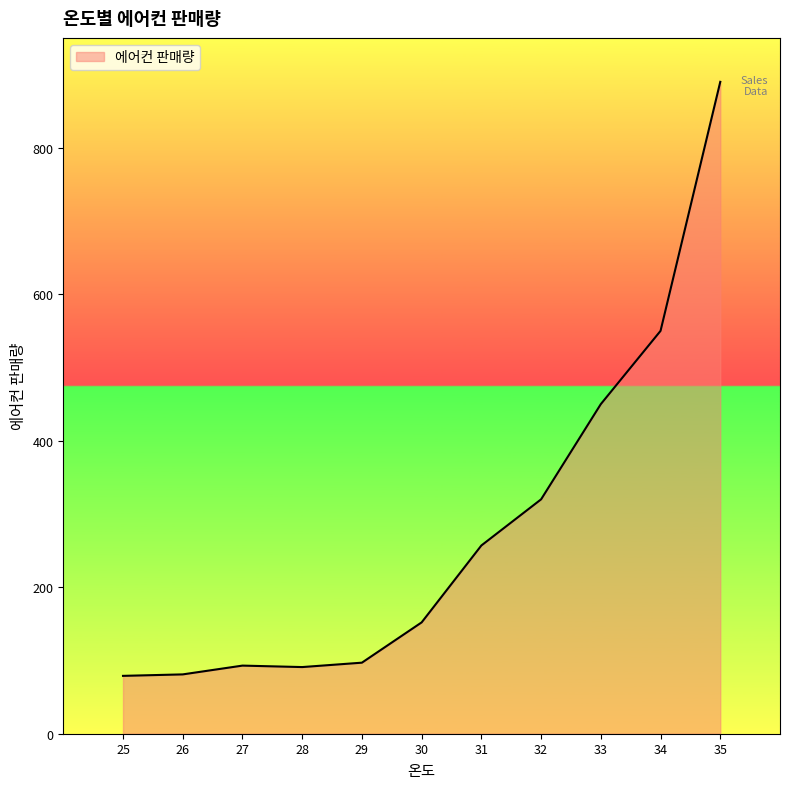

Is it true that the value at 25 is 35?

False